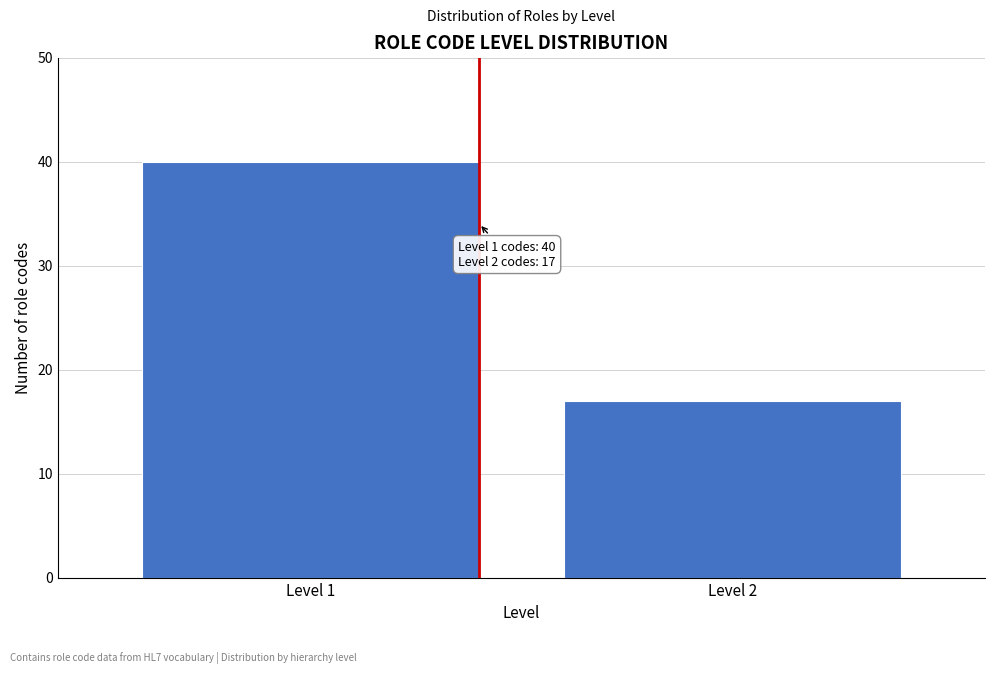

Reading left to right, list all the values displayed in this chart.

Level 1=40	Level 2=17